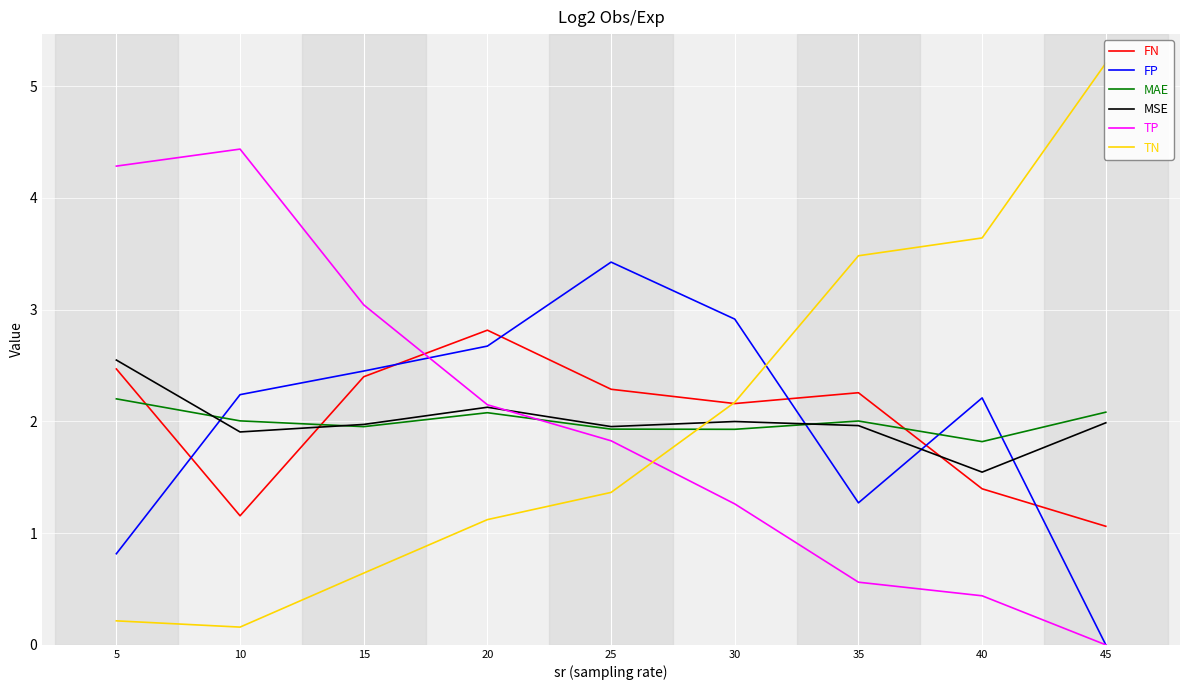

What is the greatest value displayed?

5.2